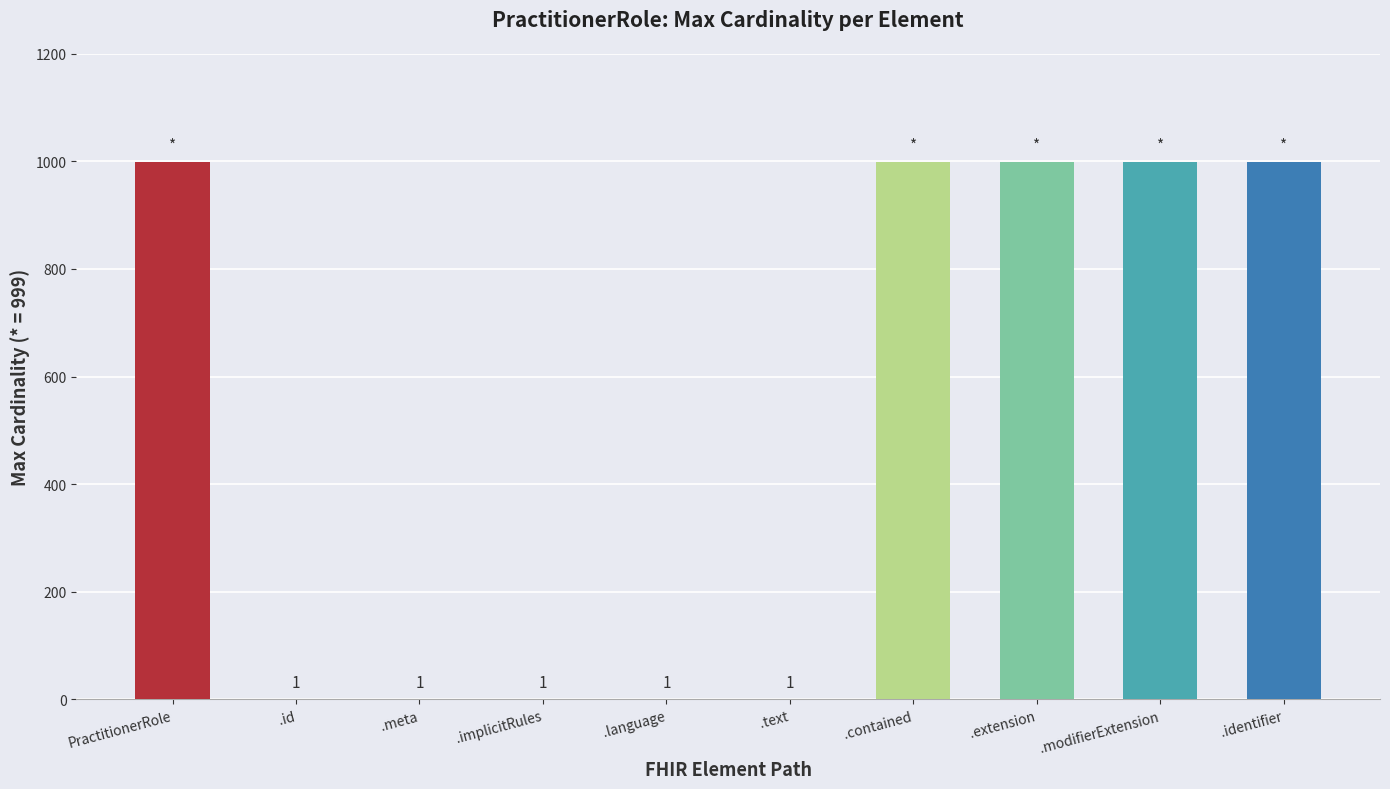

What is the maximum value shown in the chart?

999